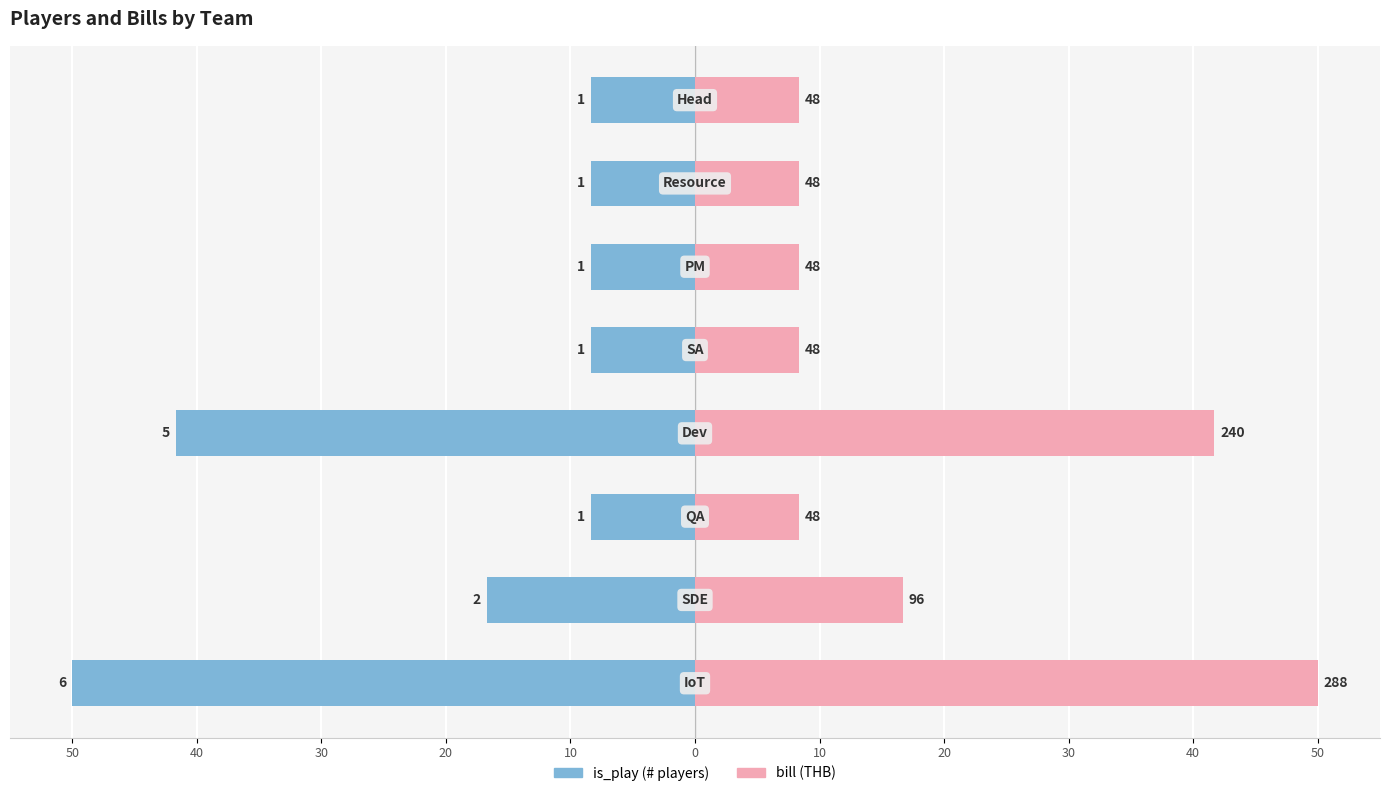

What are all the series names shown in the legend?

is_play (players), bill (THB)